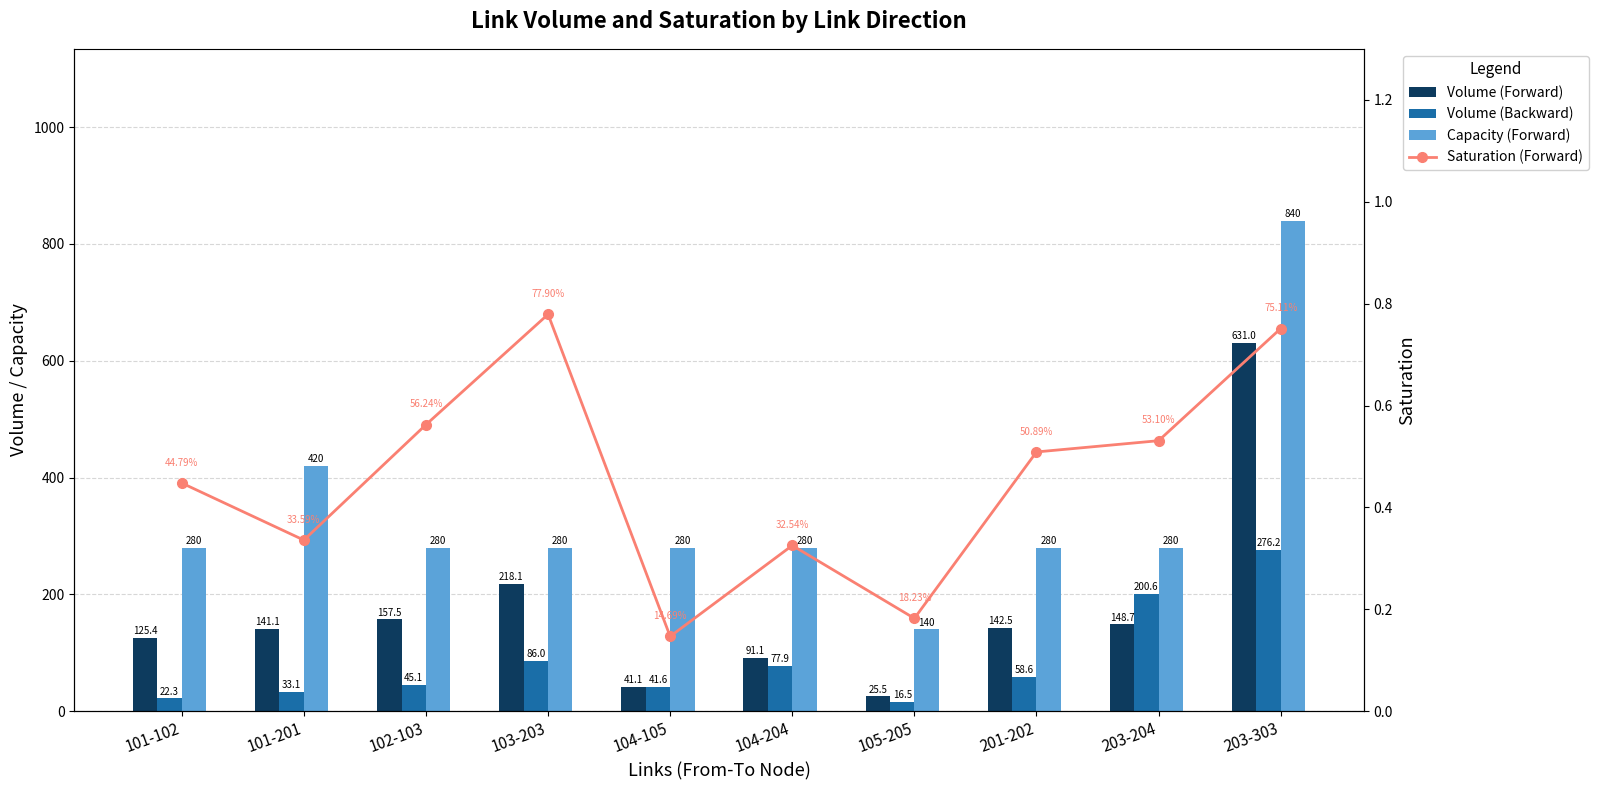

Where is Saturation (Forward) nearest to the value 0?

104-105